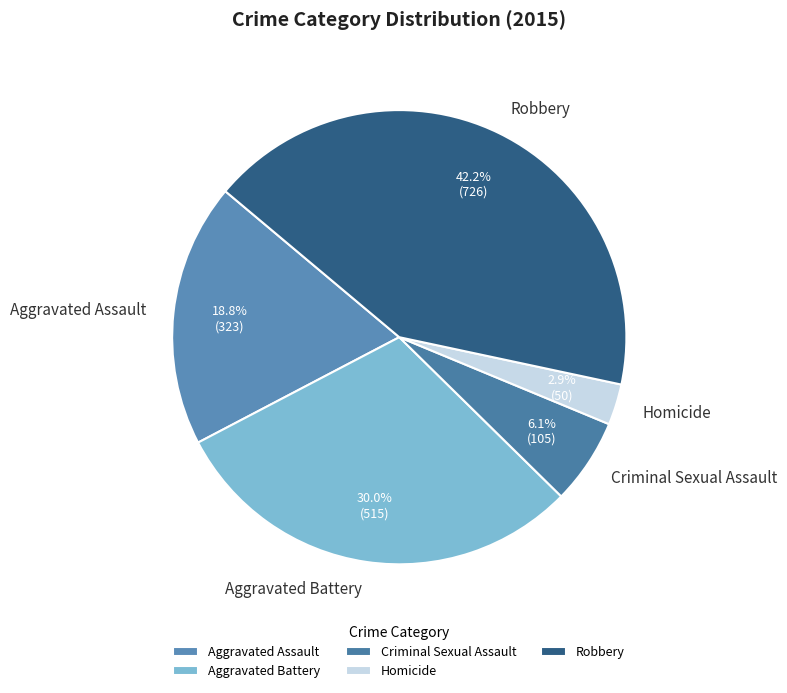

How many slices are in this pie chart?

5